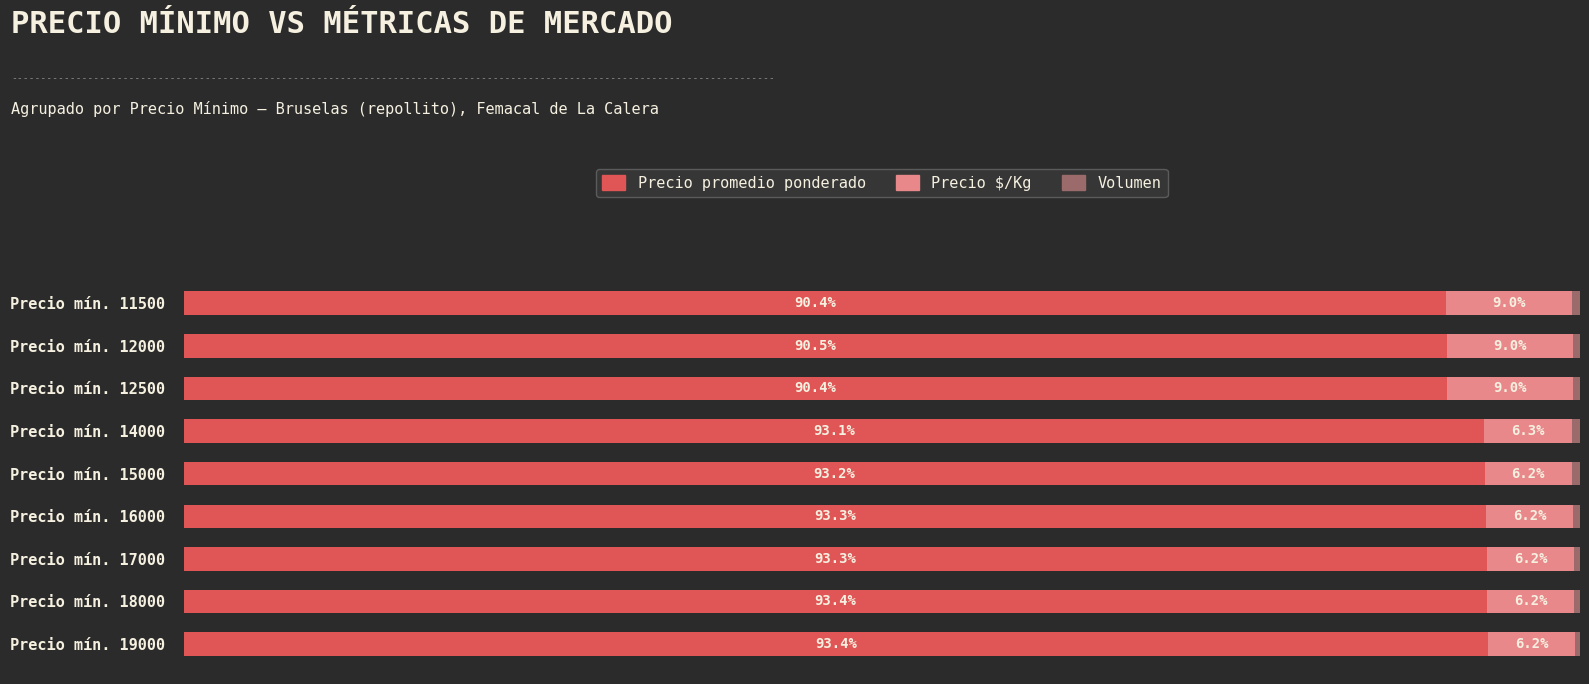

Where is Precio promedio ponderado nearest to the value 91?

Precio mín. 12000